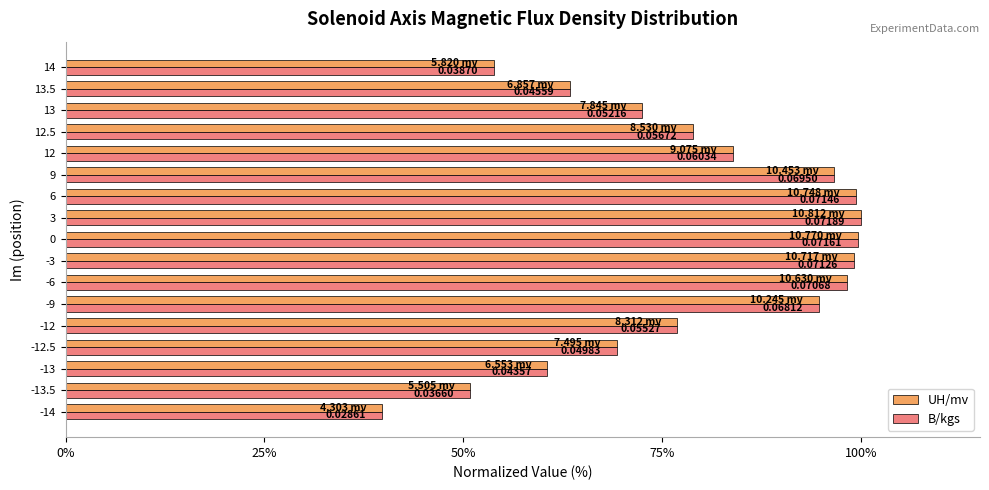

At how many categories does at least one series exceed 48?

16